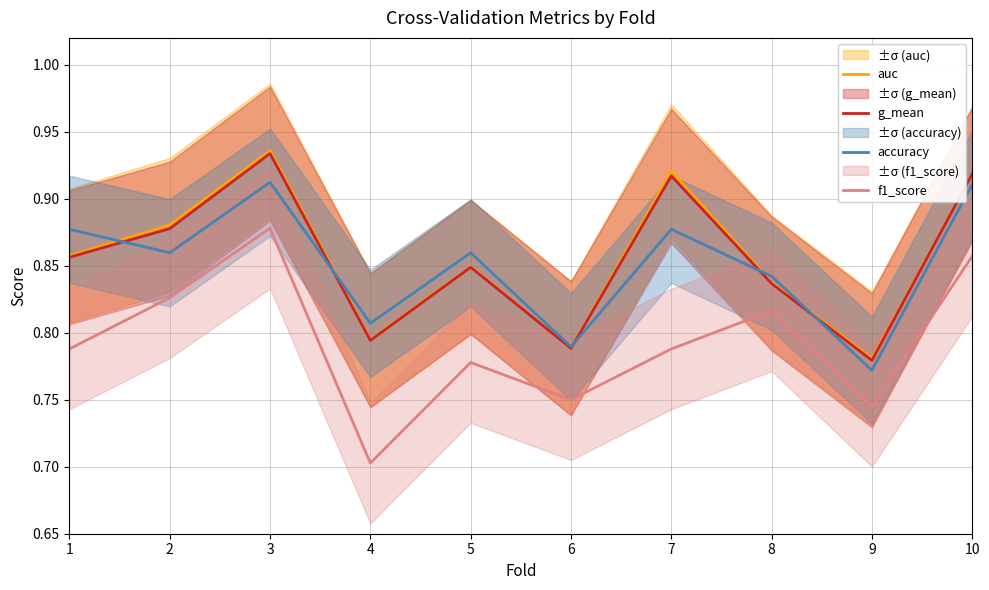

Which series changed the most between 5 and 8?

f1_score